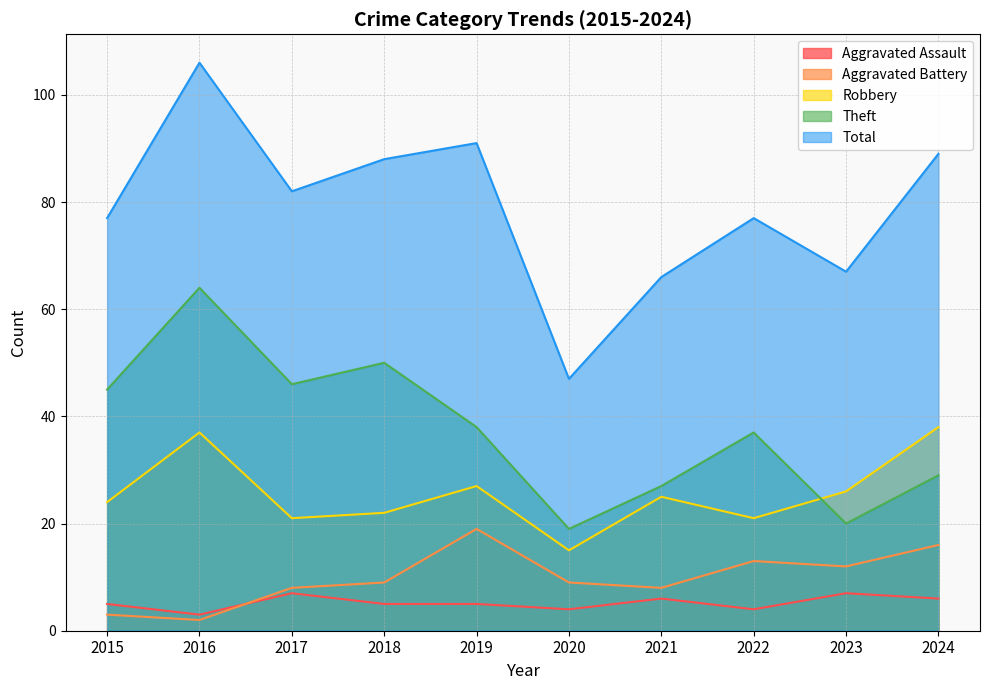

Reading left to right, transcribe all the data shown in this chart.

Aggravated Assault: 5	3	7	5	5	4	6	4	7	6
Aggravated Battery: 3	2	8	9	19	9	8	13	12	16
Robbery: 24	37	21	22	27	15	25	21	26	38
Theft: 45	64	46	50	38	19	27	37	20	29
Total: 77	106	82	88	91	47	66	77	67	89